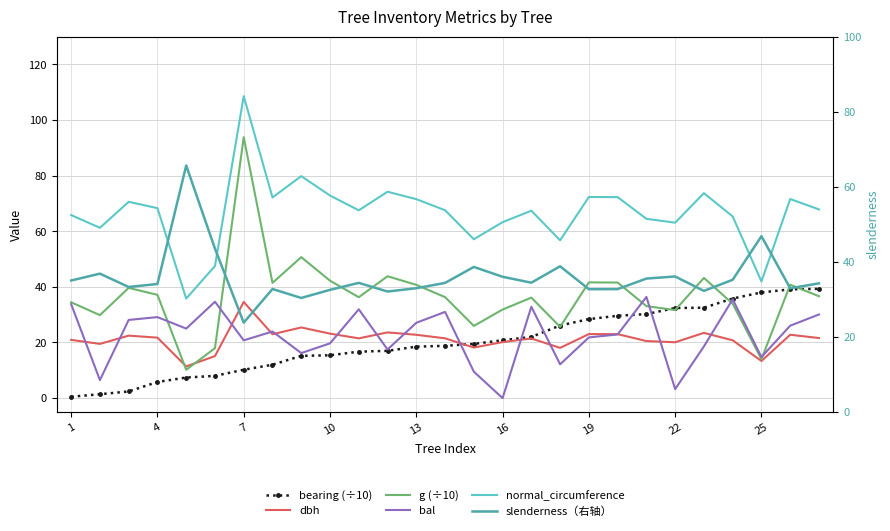

In normal_circumference, how many points are lower than both neighbors (excluding endpoints)?

8